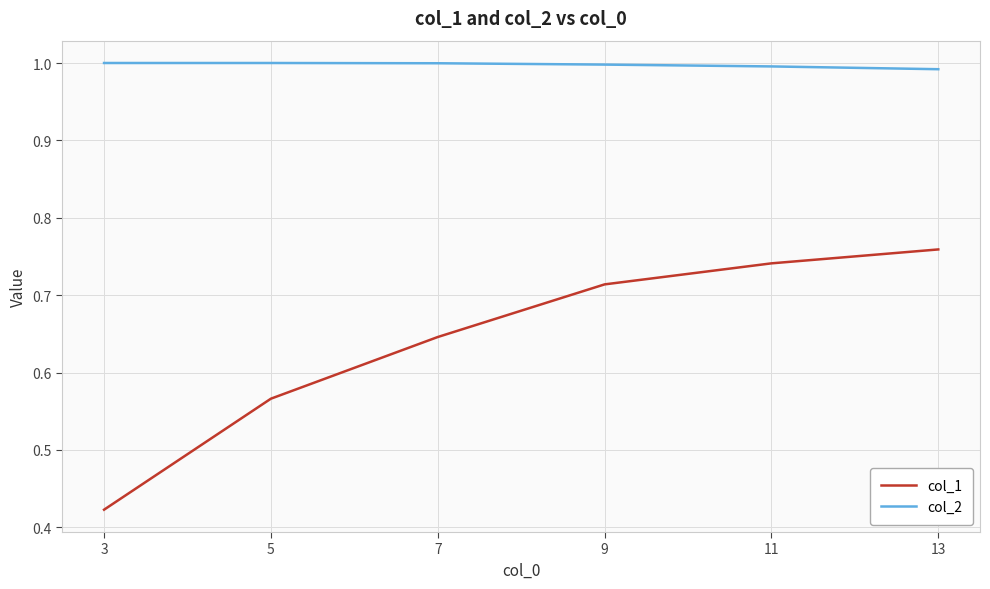

At 5, list the series in order from smallest to largest.

col_1, col_2